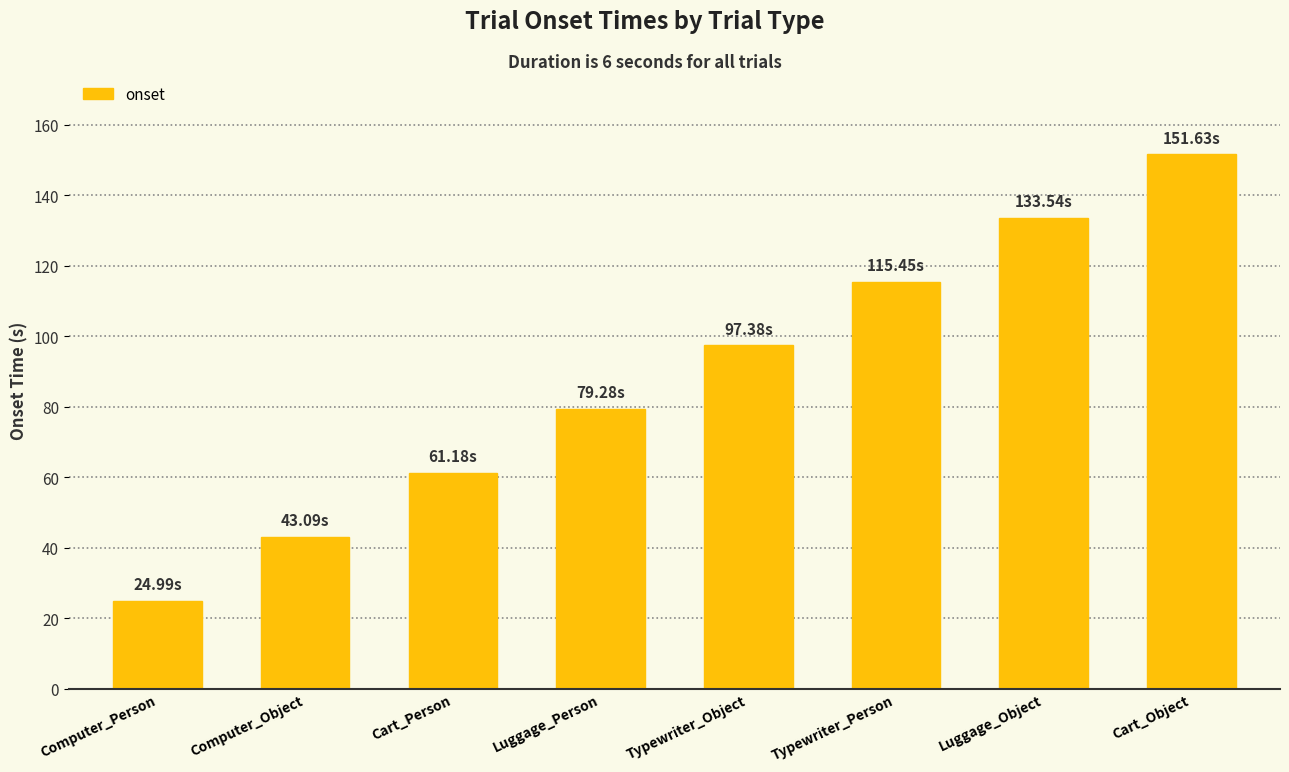

What is the value of the 1st bar from the left?

25.0